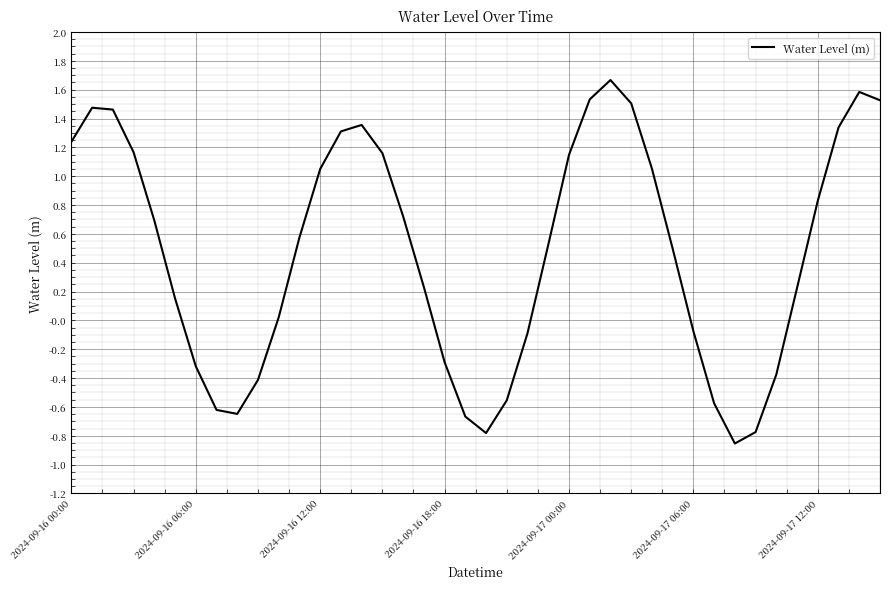

What is the difference between the maximum and minimum values?

2.5